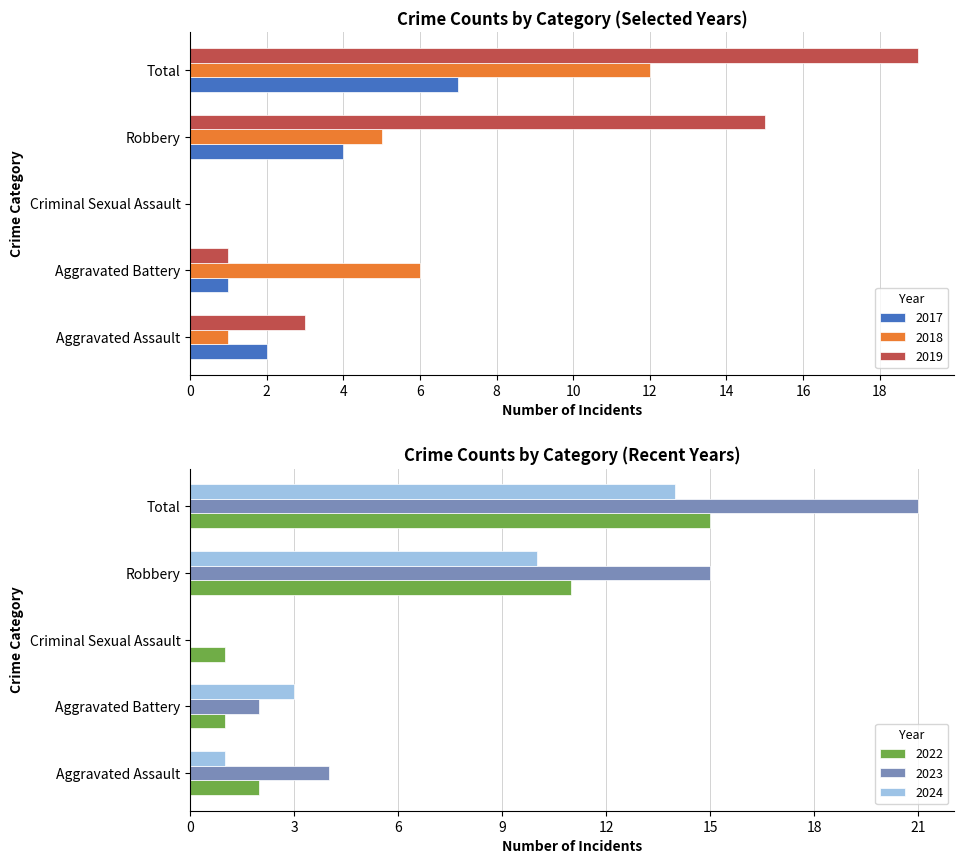

Which series has the largest range (max minus min)?

2023